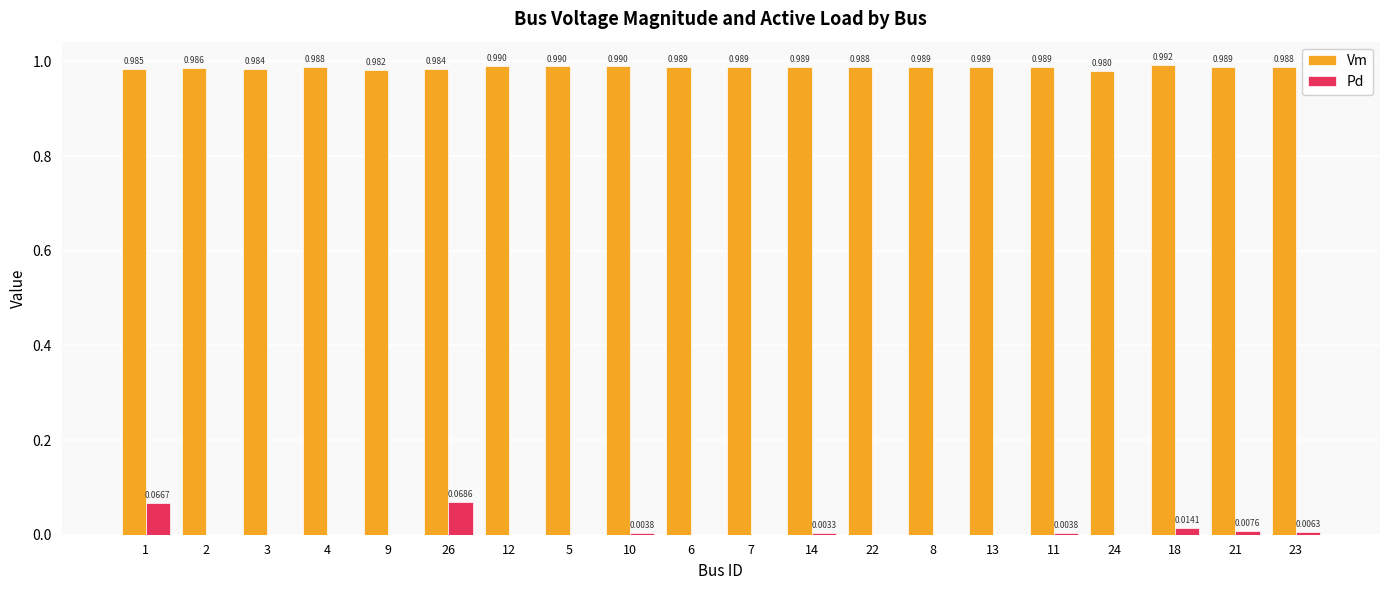

Which series has the largest total across all categories?

Vm